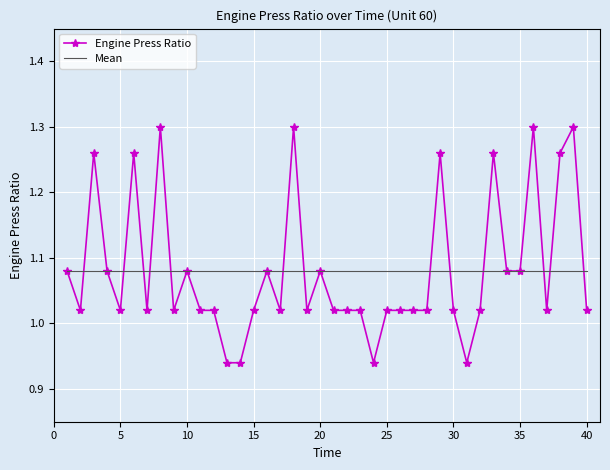

Which series has the widest spread of values?

Engine Press Ratio